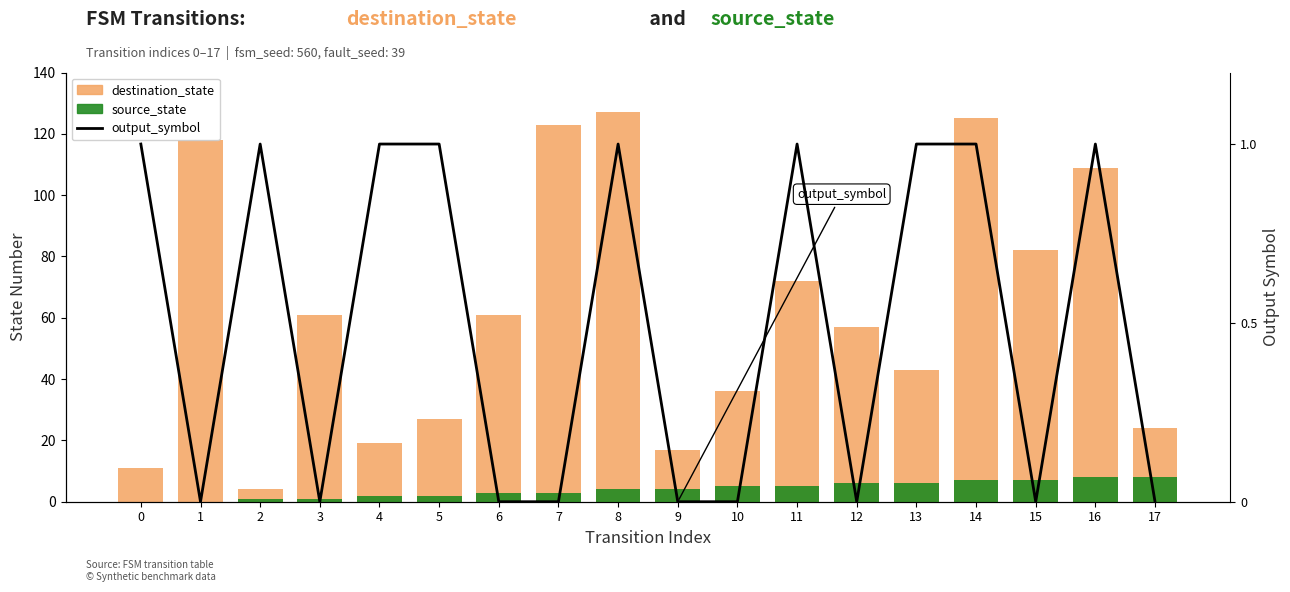

At which label does destination_state first exceed 61?

1